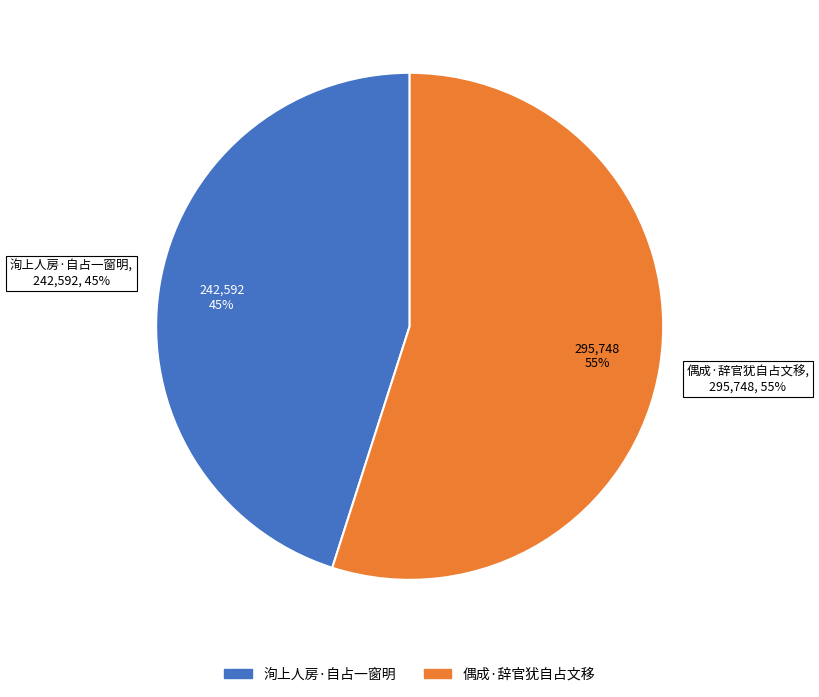

What percentage is the 偶成·辞官犹自占文移 slice, to the nearest percent?

55%